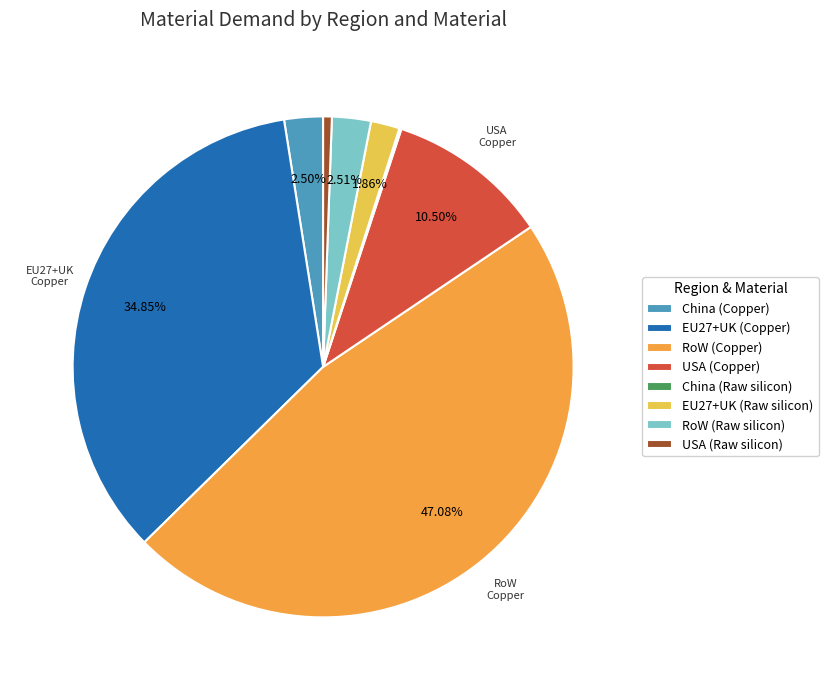

Does China (Copper) account for over 50% of the chart?

No